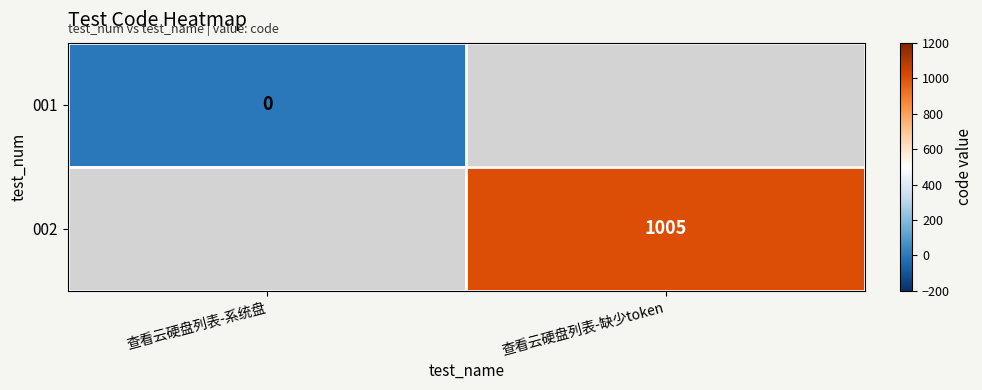

The value of 002 at 查看云硬盘列表-缺少token is 281. True or false?

False